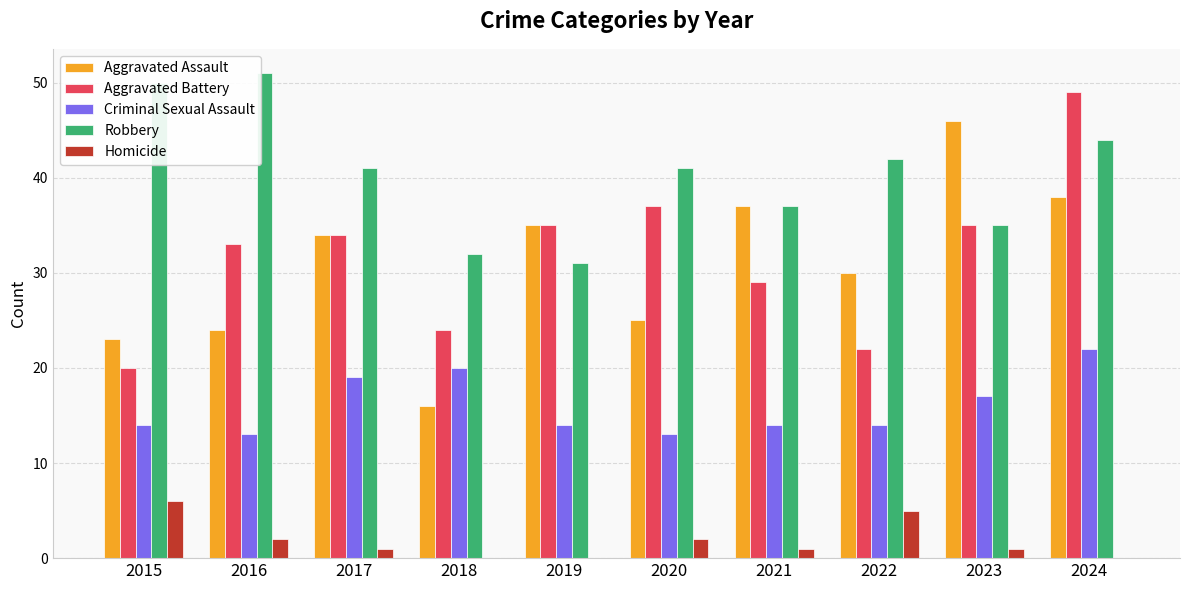

What is the spread (max minus min) of values at 2022?

37